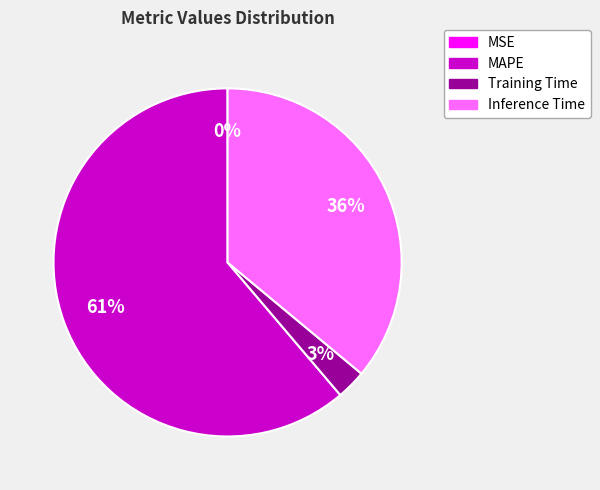

Is the sum of Inference Time and Training Time greater than half?

No